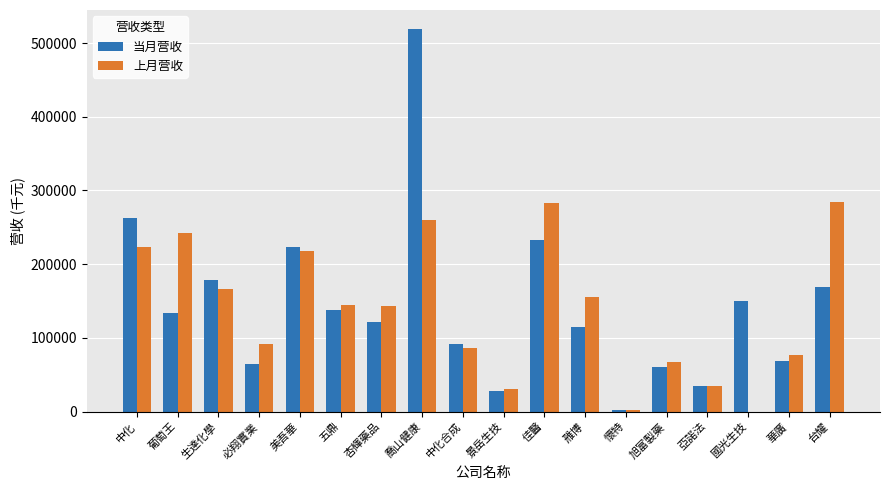

At which label does 当月营收 first exceed 133655?

中化